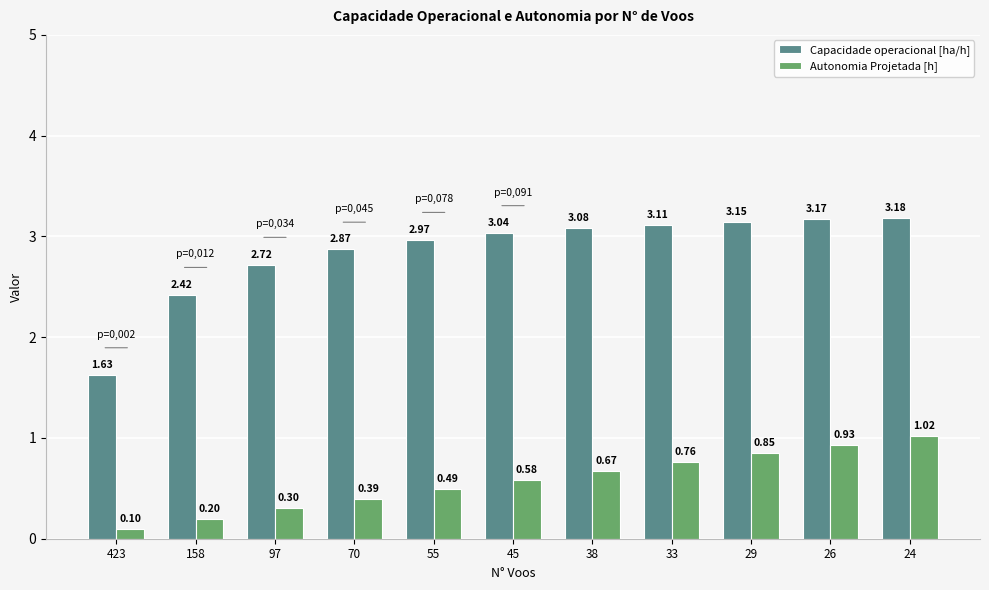

Rank the series by their average value, from lowest to highest.

Autonomia Projetada [h], Capacidade operacional [ha/h]